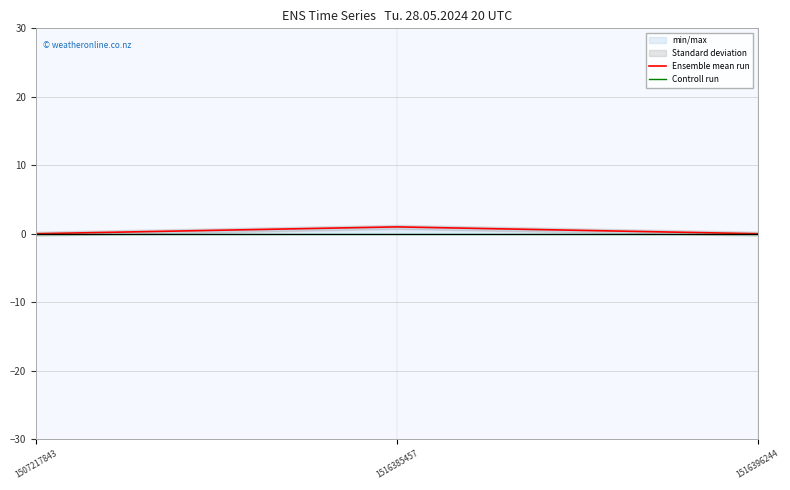

Count the Ensemble mean run values in the range 0 to 1.

3